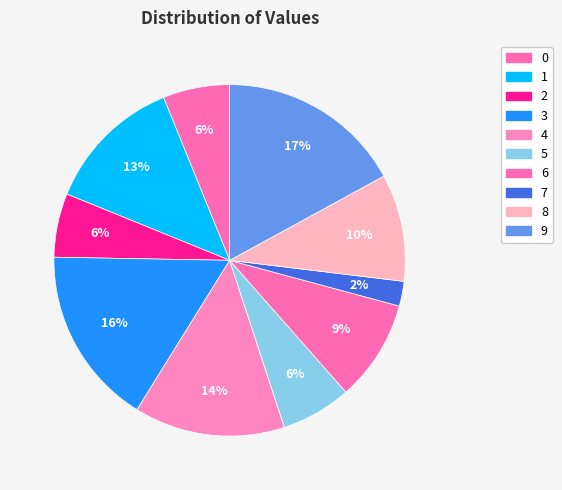

What is the change in value from 0 to 8?

+0.2